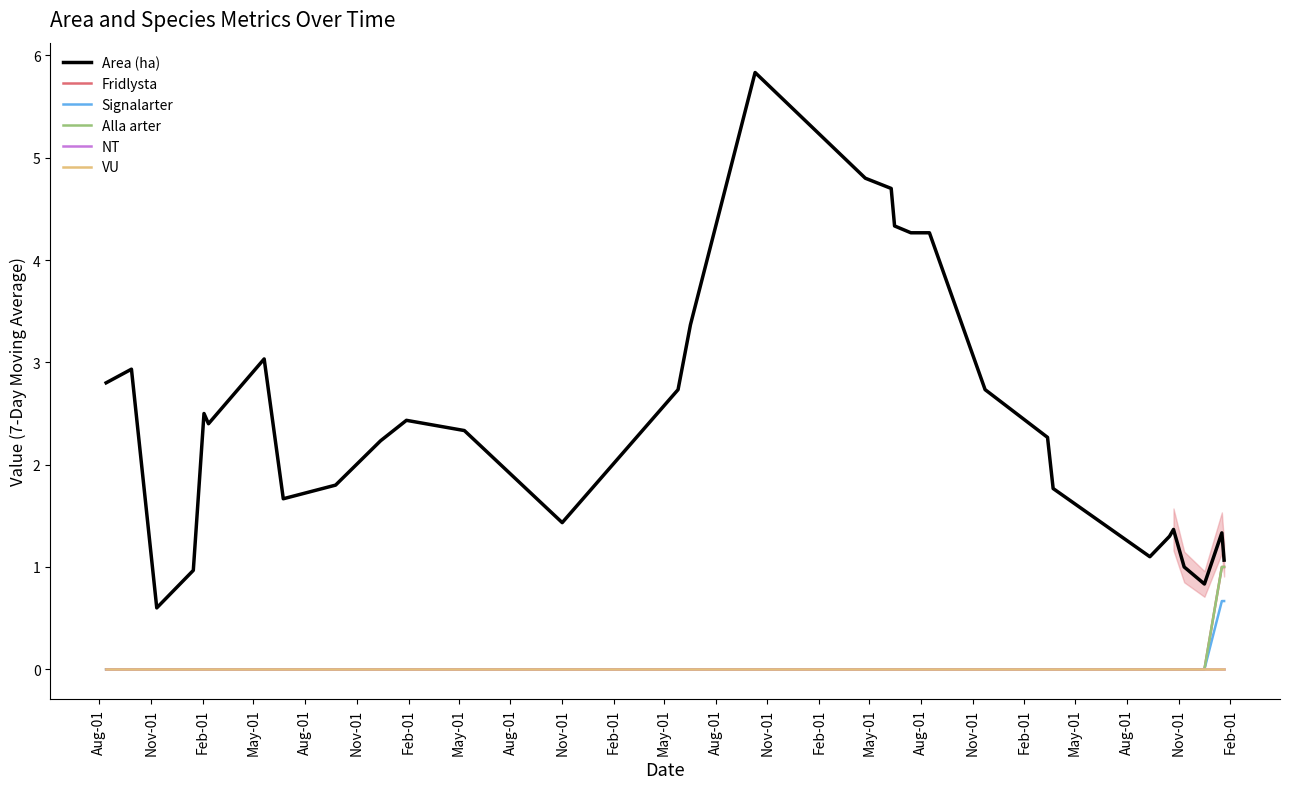

What is the maximum value shown in the chart?

5.8